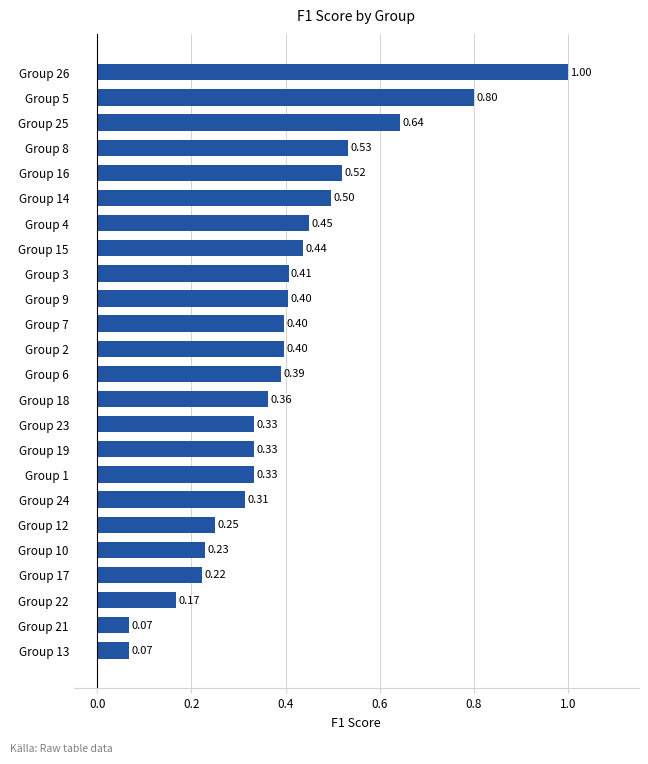

What is the difference between the second highest and minimum values?

0.7